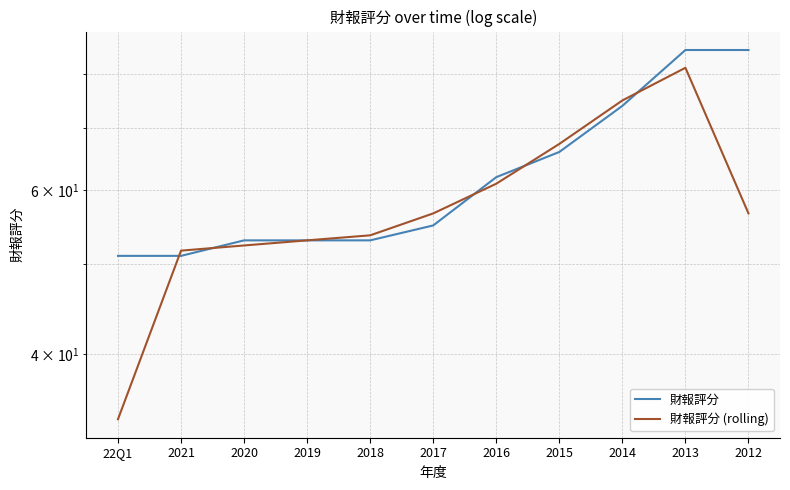

What is the maximum value shown in the chart?

85.0